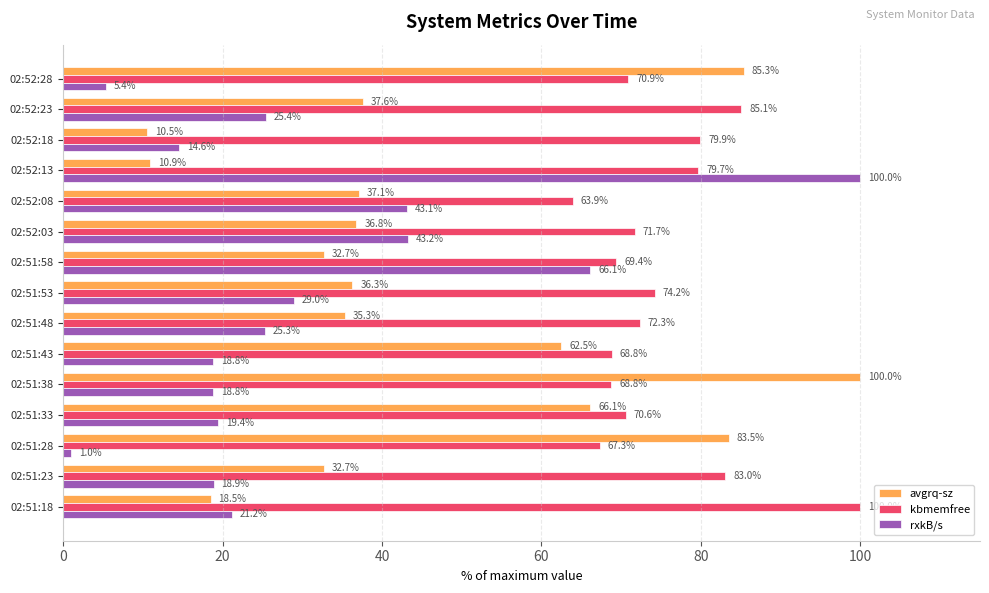

What is the average value of the kbmemfree series?

75.0